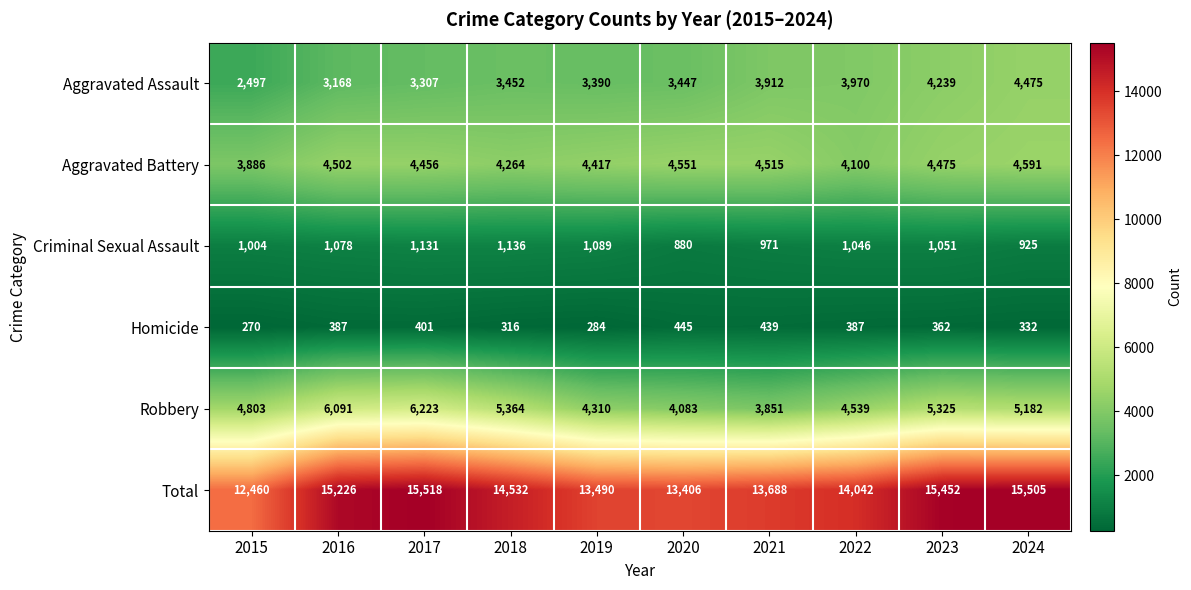

At how many categories does at least one series exceed 14435?

5